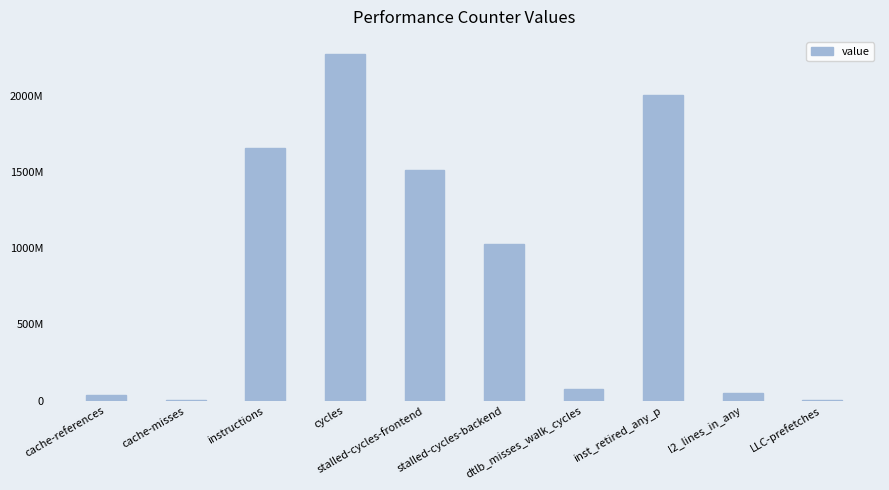

Reading left to right, extract all data points from this chart.

37809049	1682367	1654976666	2270713603	1513467630	1028100024	78171473	2004486270	47941004	2758998